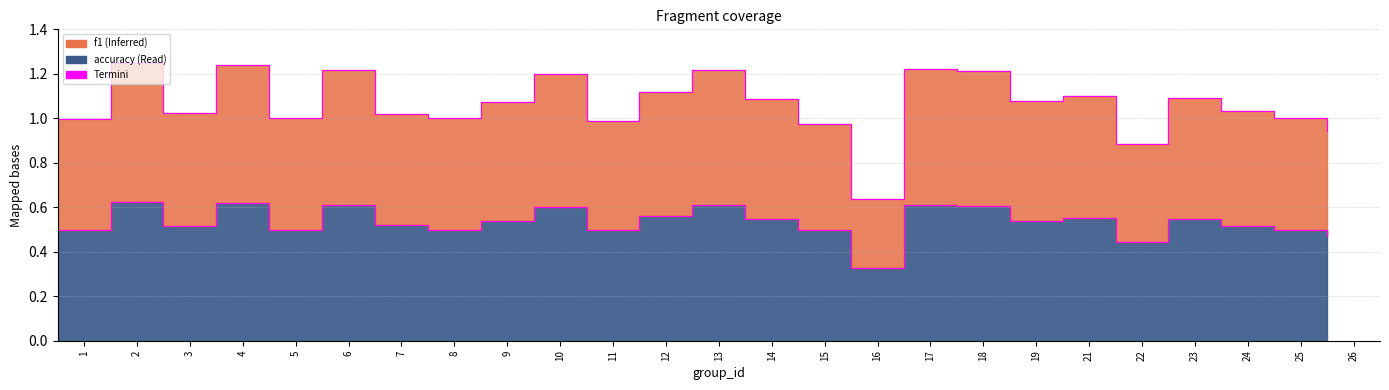

Rank the categories by value from lowest to highest.

16, 22, 26, 1, 5, 8, 11, 15, 25, 3, 24, 7, 19, 9, 14, 23, 21, 12, 10, 18, 13, 6, 17, 4, 2